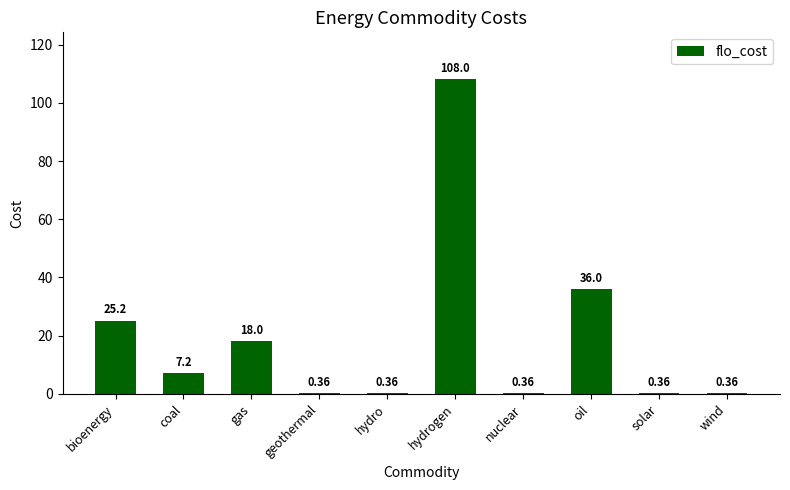

What is the ratio of the value at hydrogen to the value at oil?

3.0